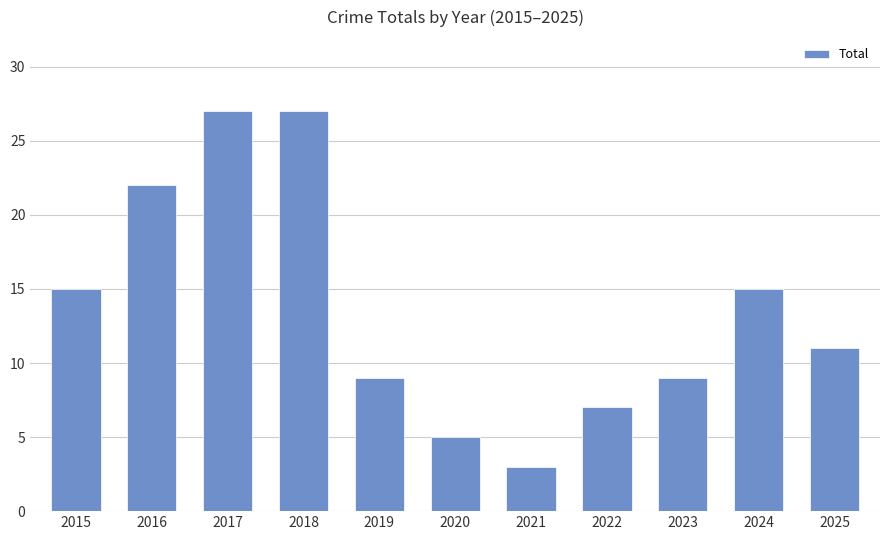

How many bars are there in total?

11